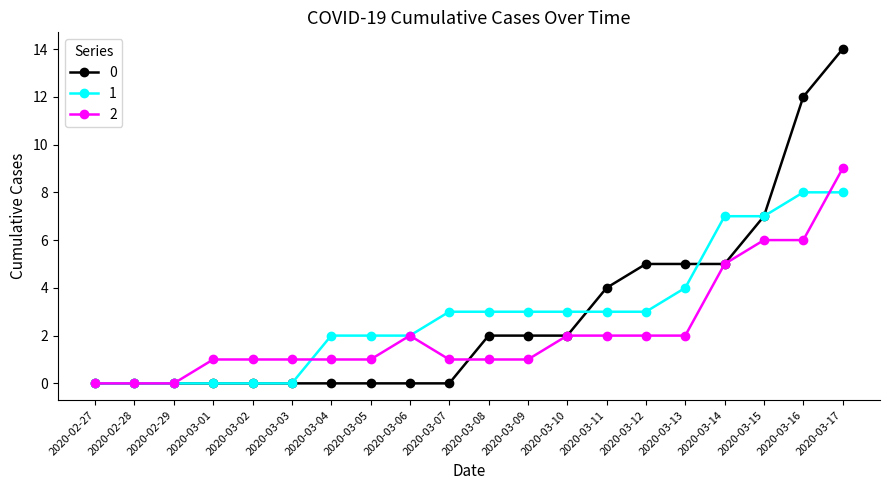

Rank the series by their maximum value, from highest to lowest.

0, 2, 1